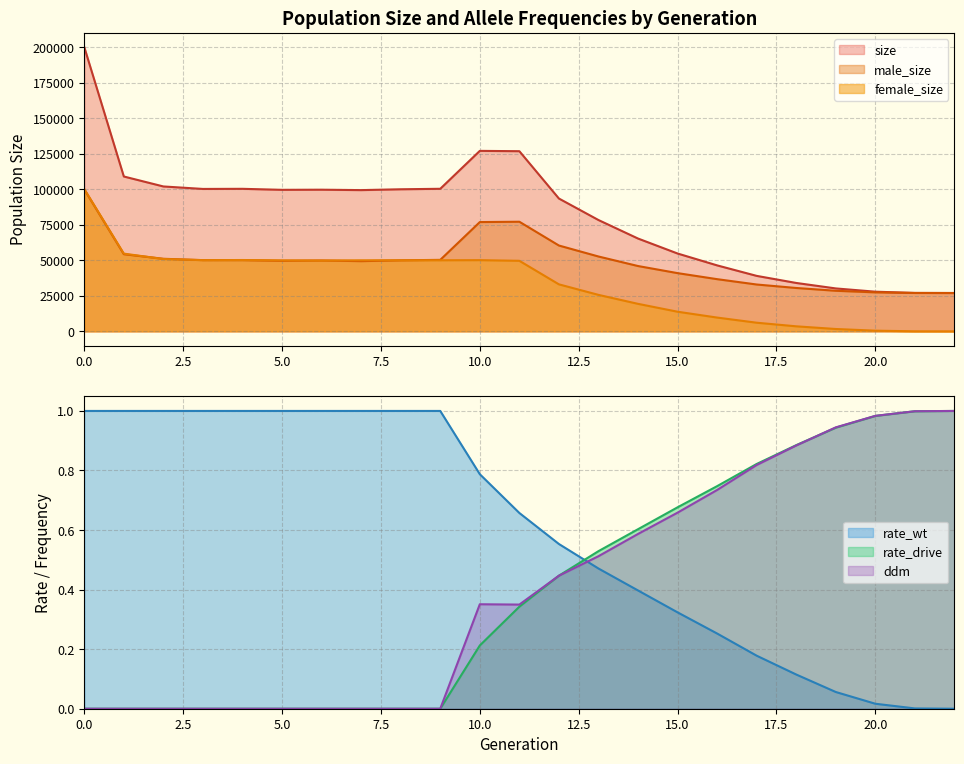

Is it true that male_size equals 99991 at 0.0?

True